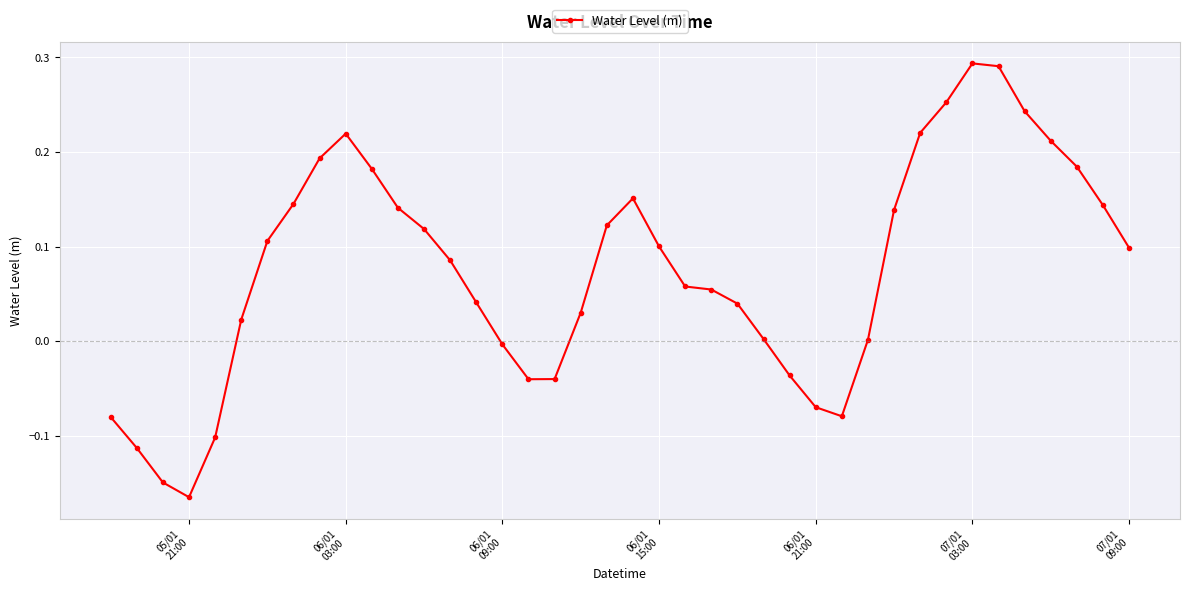

True or false: the data has more than 0 interior local peaks.

True